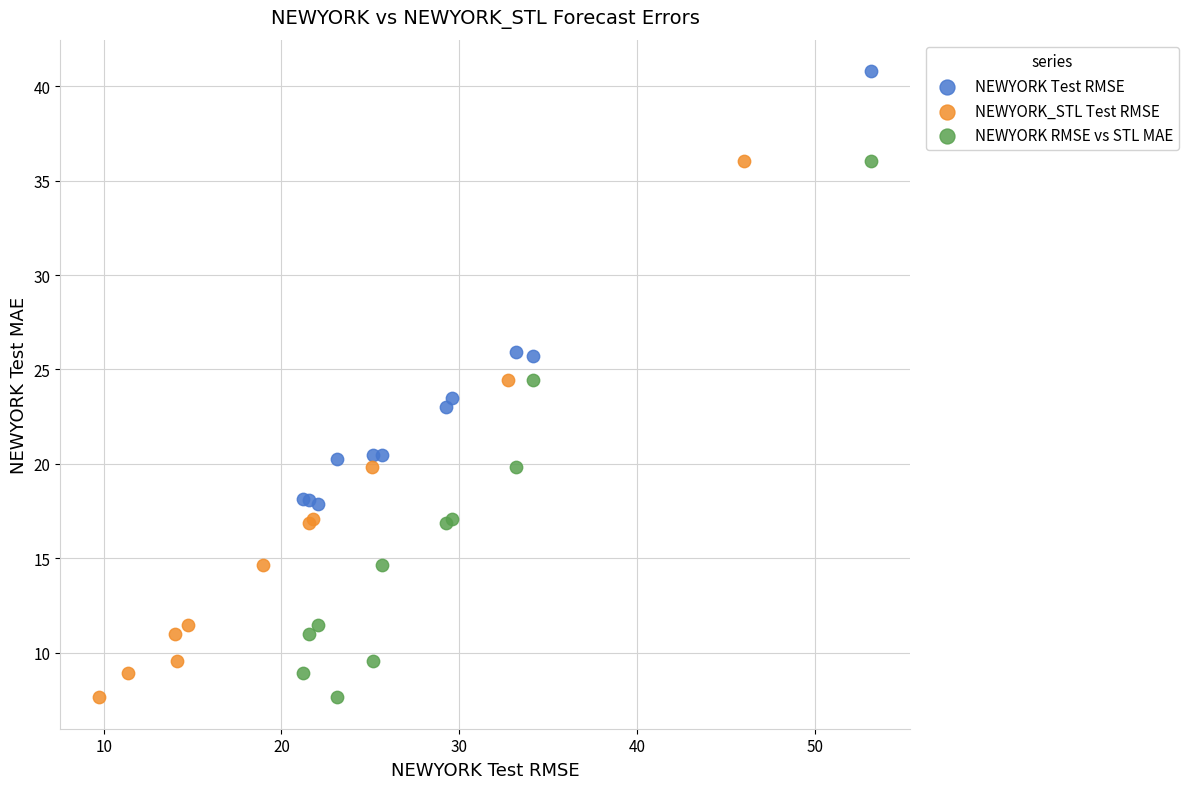

Which series contains the highest Y value?

NEWYORK Test RMSE